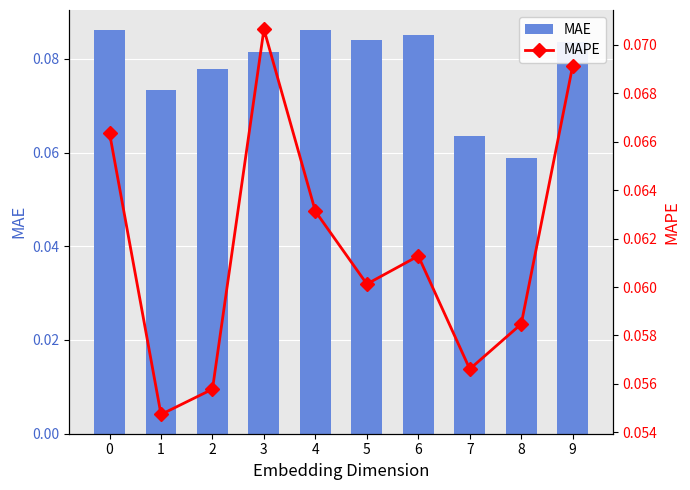

What is the value of the MAE bar at the 10th from the left?

0.1